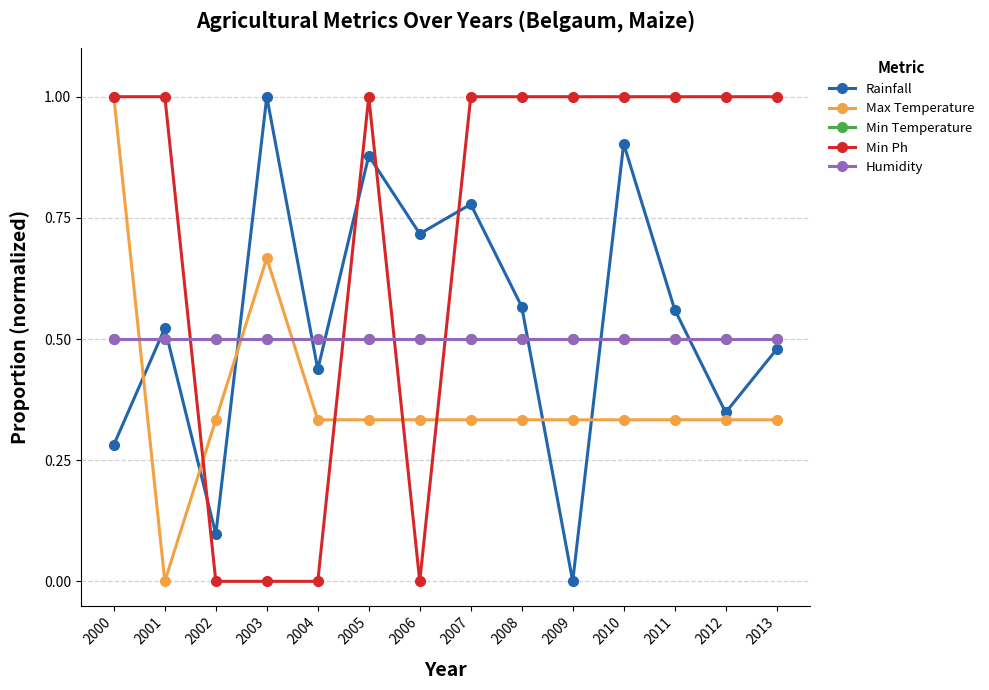

Does the chart have visible grid lines?

Yes